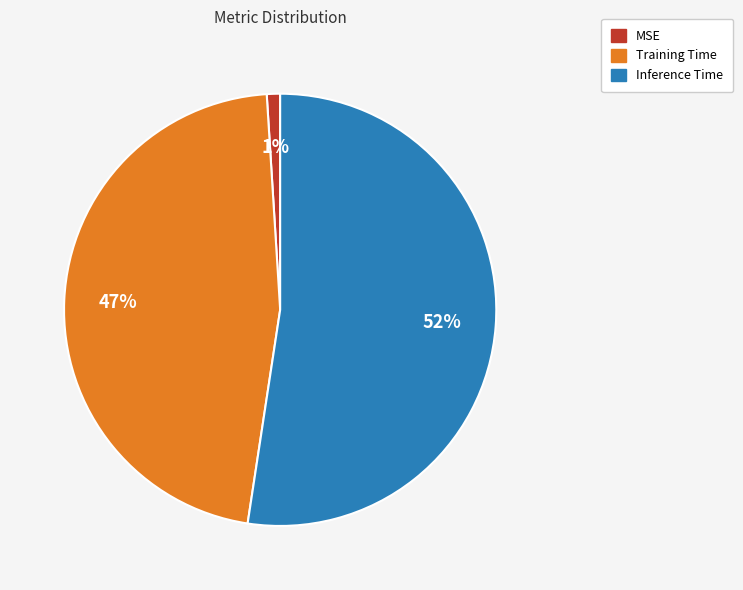

Is the sum of Training Time and MSE greater than half?

No